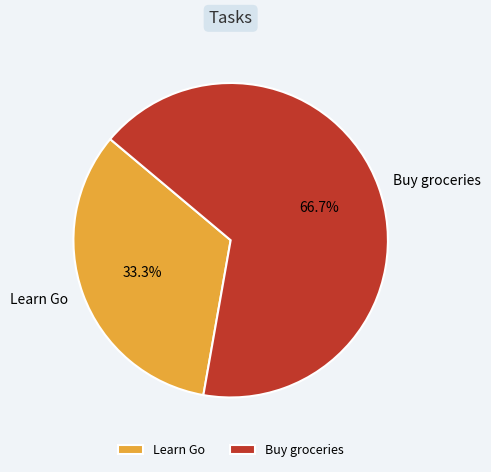

What is the largest slice in the pie chart?

Buy groceries